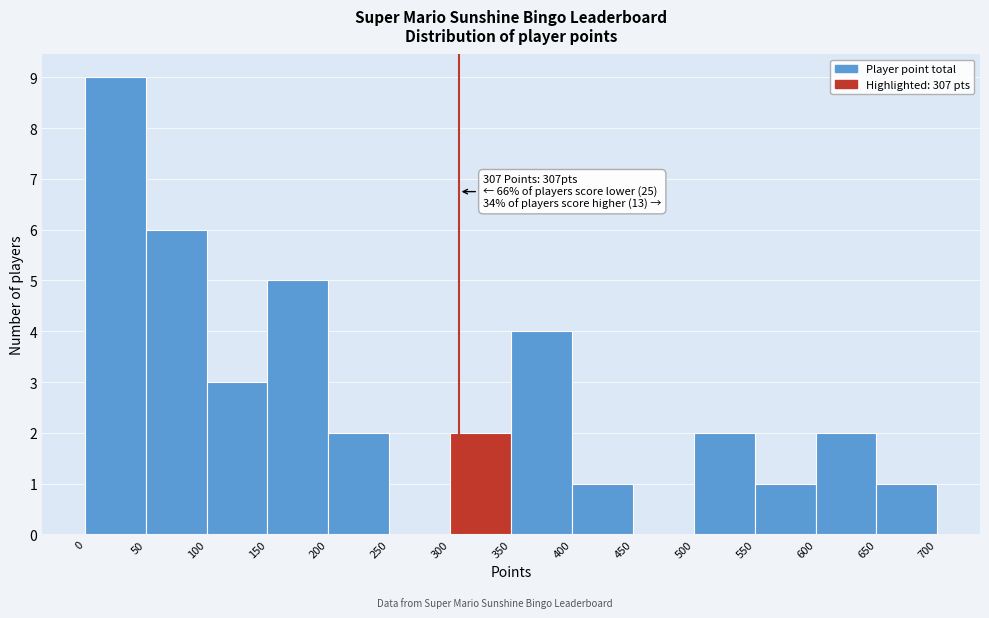

Over which range of the x-axis is the bar tallest?

0 to 50